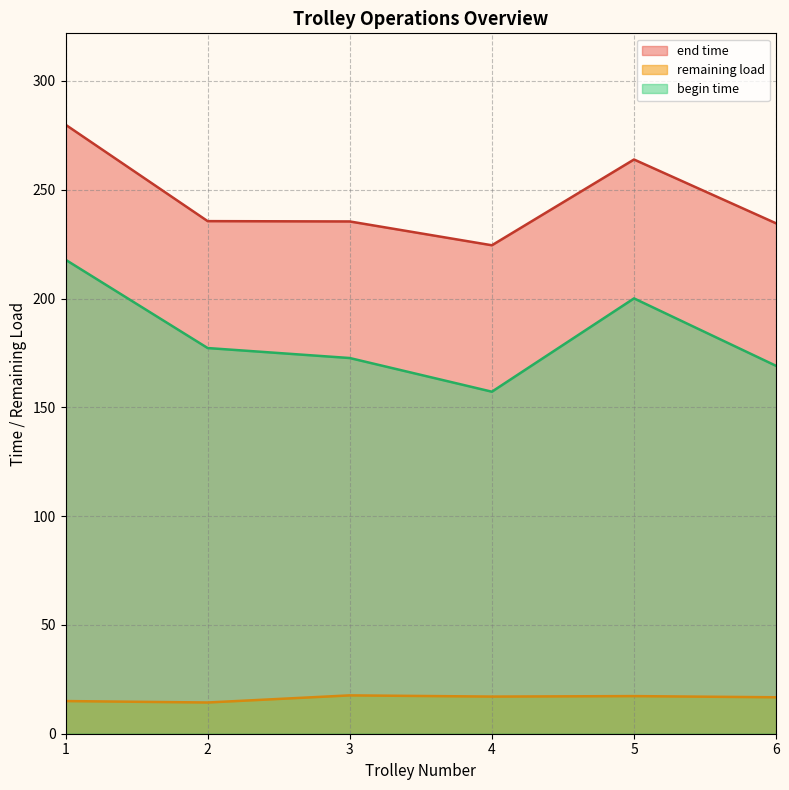

Count the number of data series in this chart.

3